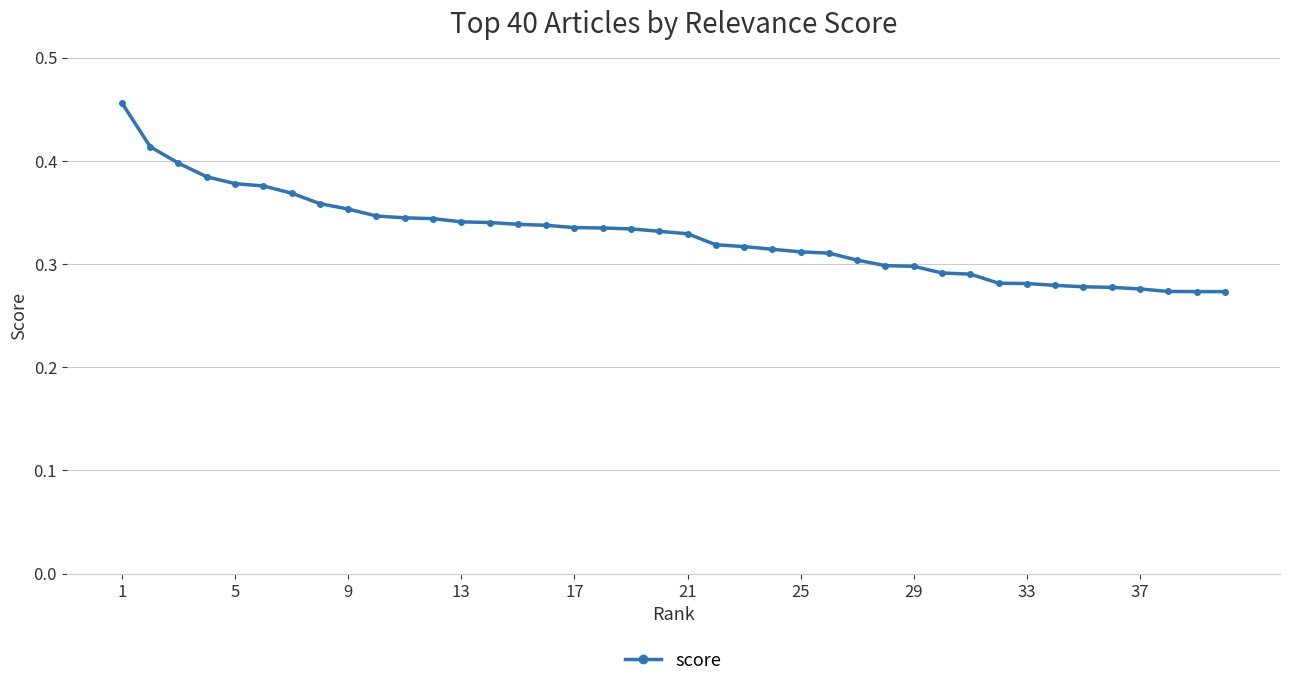

Count the values in the range 0 to 1.

40